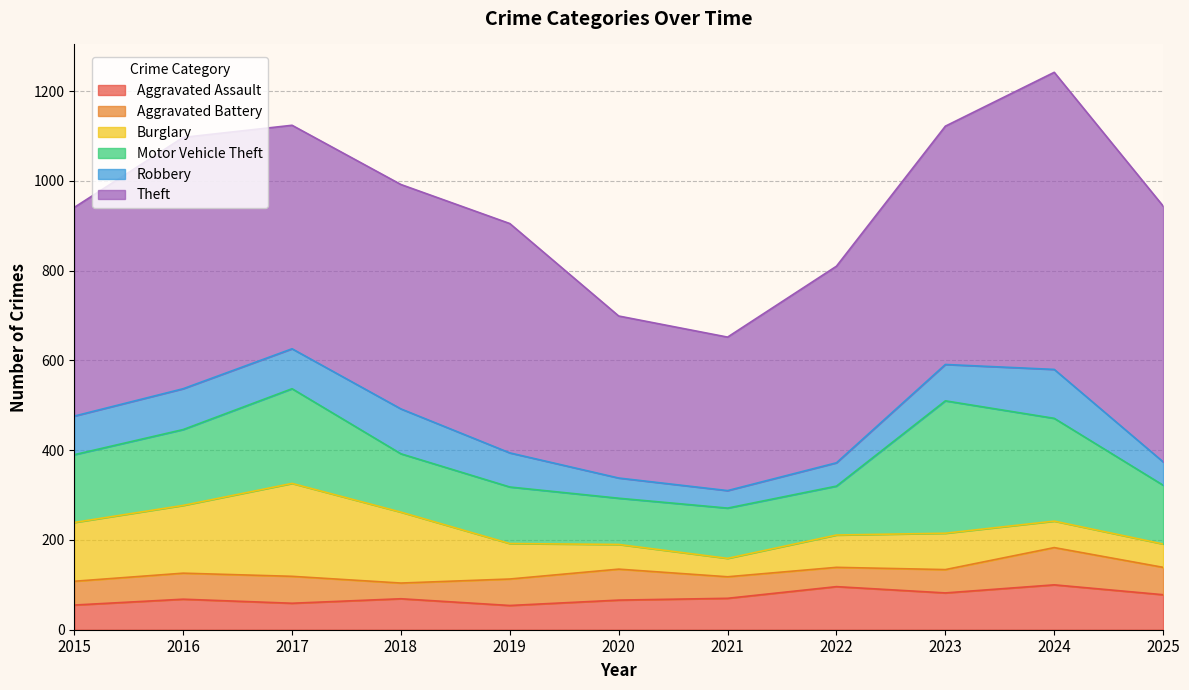

What is the approximate value of Aggravated Assault at 2015, to the nearest 10?

60